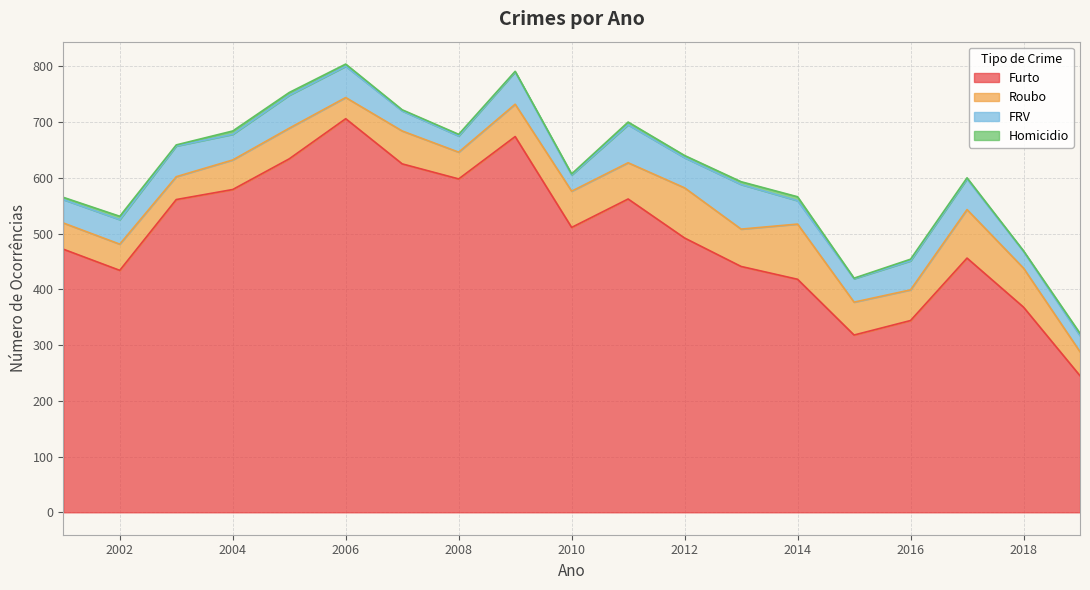

True or false: Homicidio and FRV intersect in this chart.

False